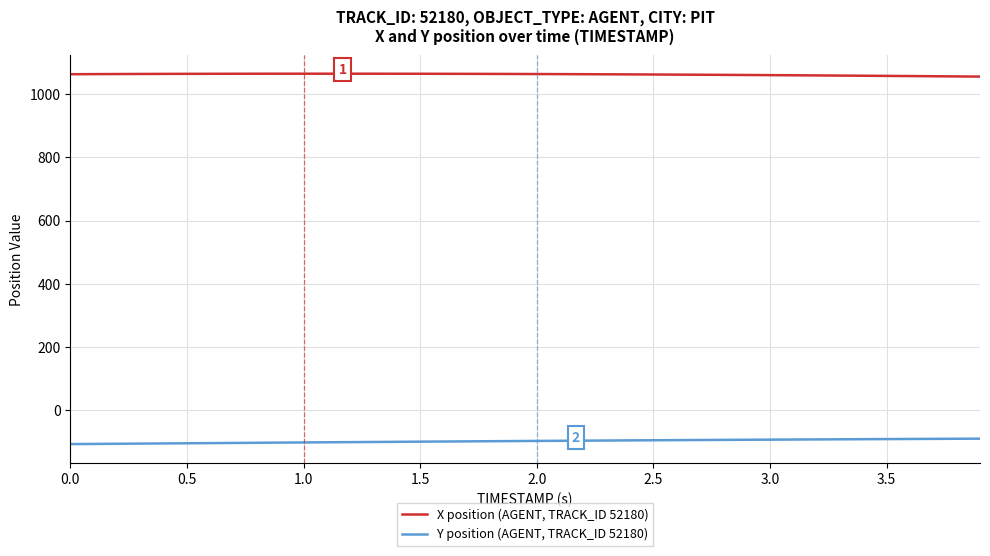

True or false: X position (AGENT, TRACK_ID 52180) and Y position (AGENT, TRACK_ID 52180) cross at least once.

False